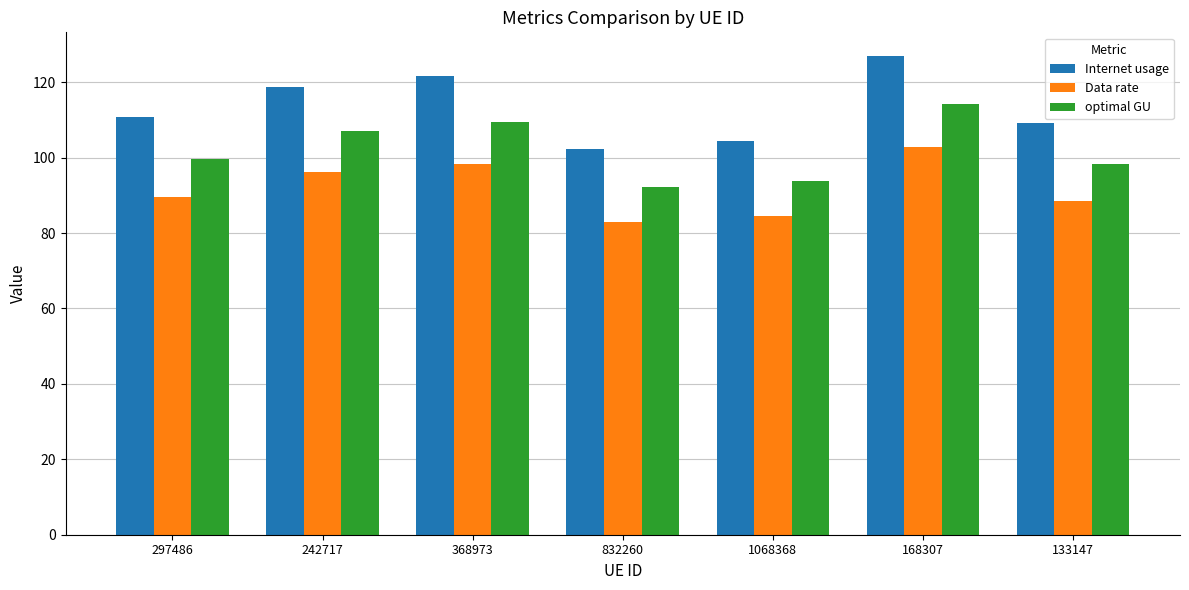

Reading left to right, what are all the values shown in this chart?

Internet usage: 297486=110.8	242717=118.9	368973=121.5	832260=102.4	1068368=104.3	168307=126.9	133147=109.2
Data rate: 297486=89.7	242717=96.2	368973=98.4	832260=82.9	1068368=84.5	168307=102.7	133147=88.4
optimal GU: 297486=99.7	242717=106.9	368973=109.4	832260=92.1	1068368=93.9	168307=114.2	133147=98.3